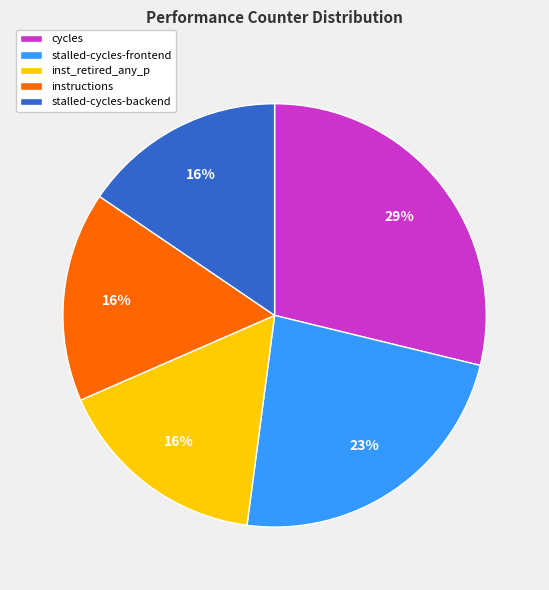

Which category has the biggest portion of the pie?

cycles